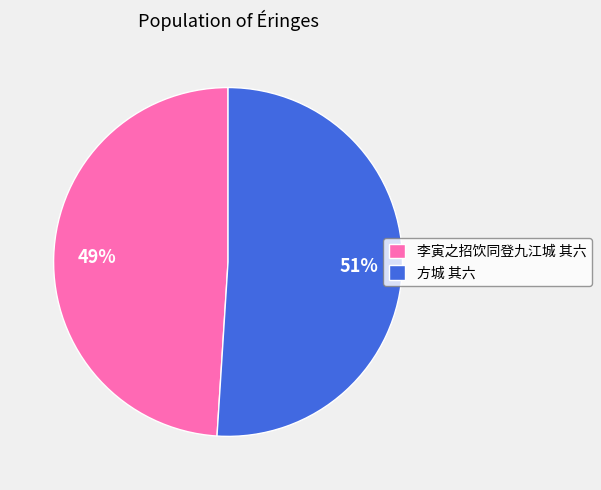

True or false: 方城 其六 accounts for 51% of the total.

True